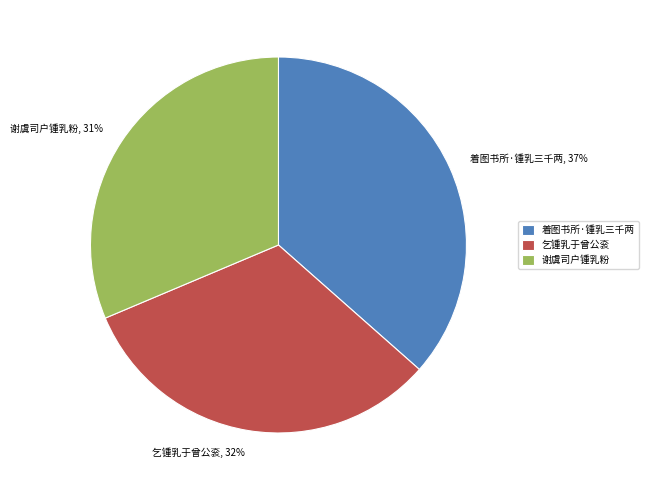

What percentage is the 乞锺乳于曾公衮 slice, to the nearest percent?

32%